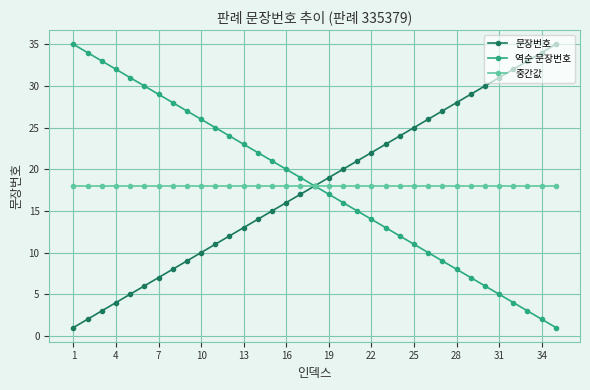

What is the maximum value shown in the chart?

35